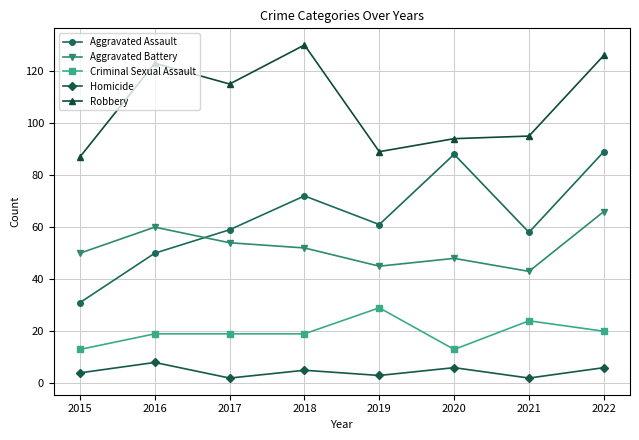

At how many categories does at least one series exceed 46?

8